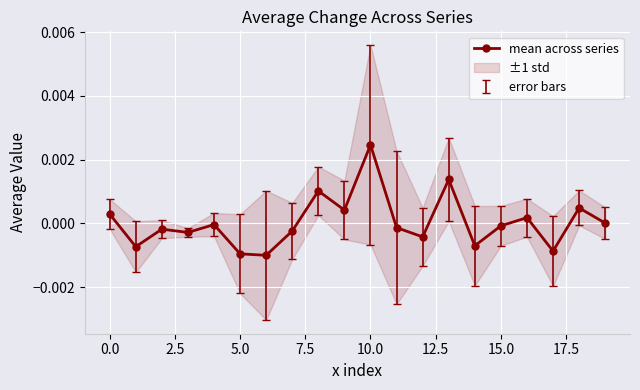

True or false: mean across series has more than 1 interior local peaks.

True